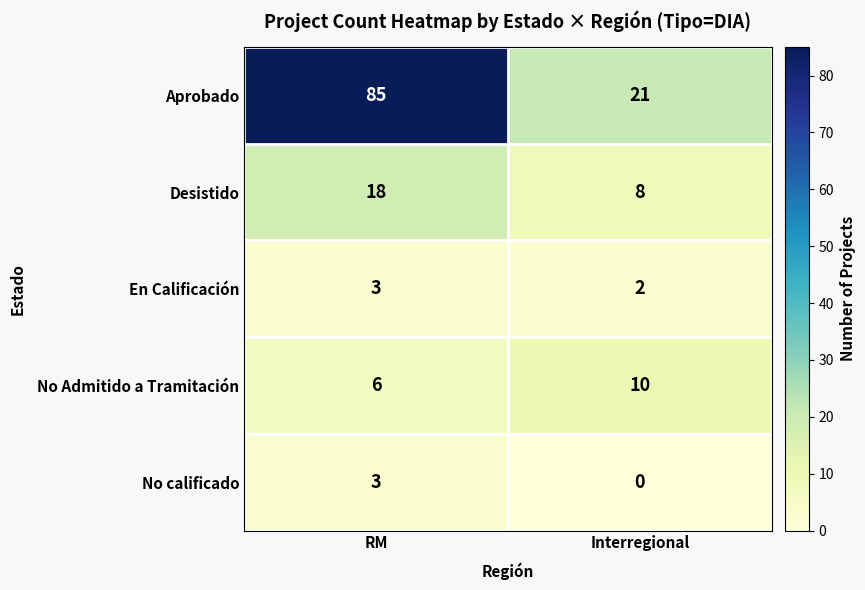

True or false: No Admitido a Tramitación has a value of 14 at Interregional.

False